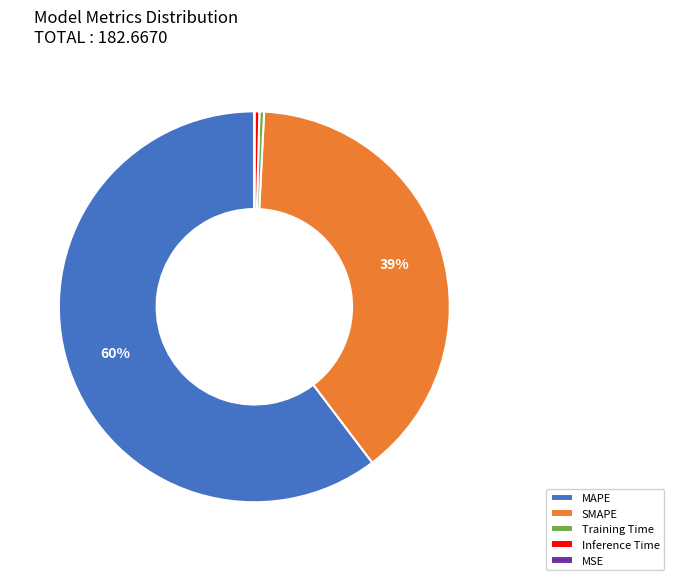

Is it true that SMAPE is 26% of the pie?

False